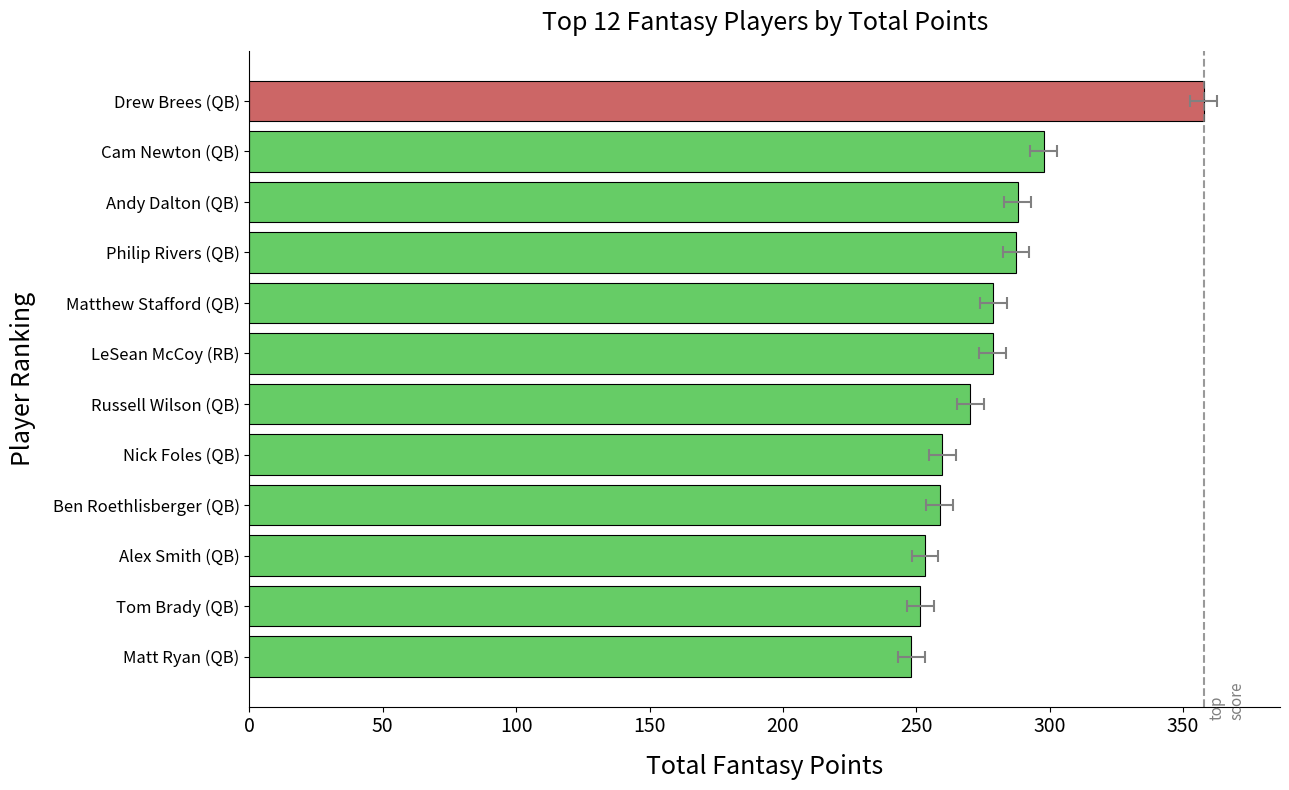

True or false: the data shows 253.2 at Alex Smith (QB).

True